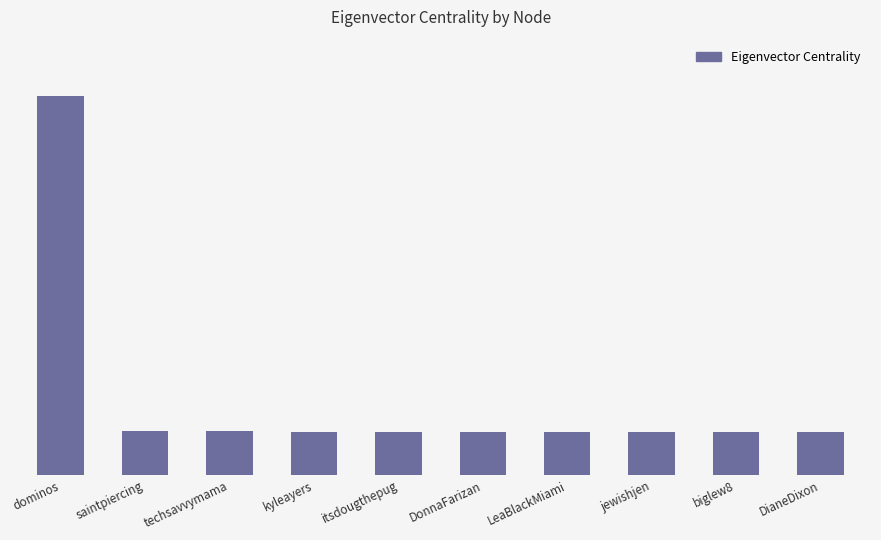

Are the bars horizontal?

No